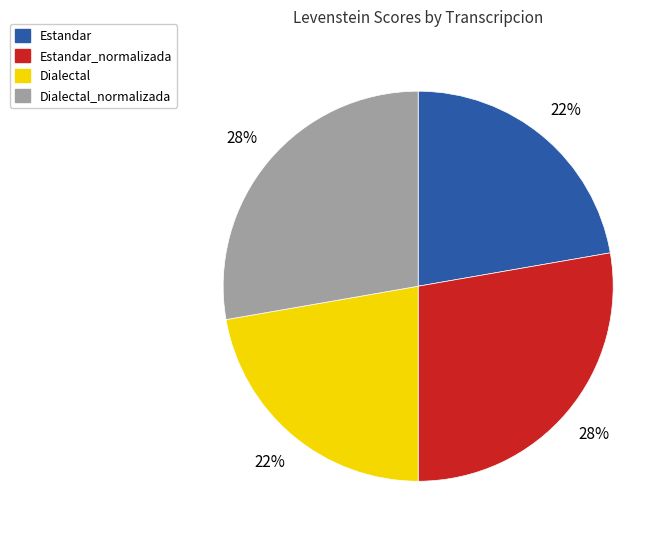

Do Dialectal_normalizada and Estandar_normalizada together represent more than half of the pie?

Yes